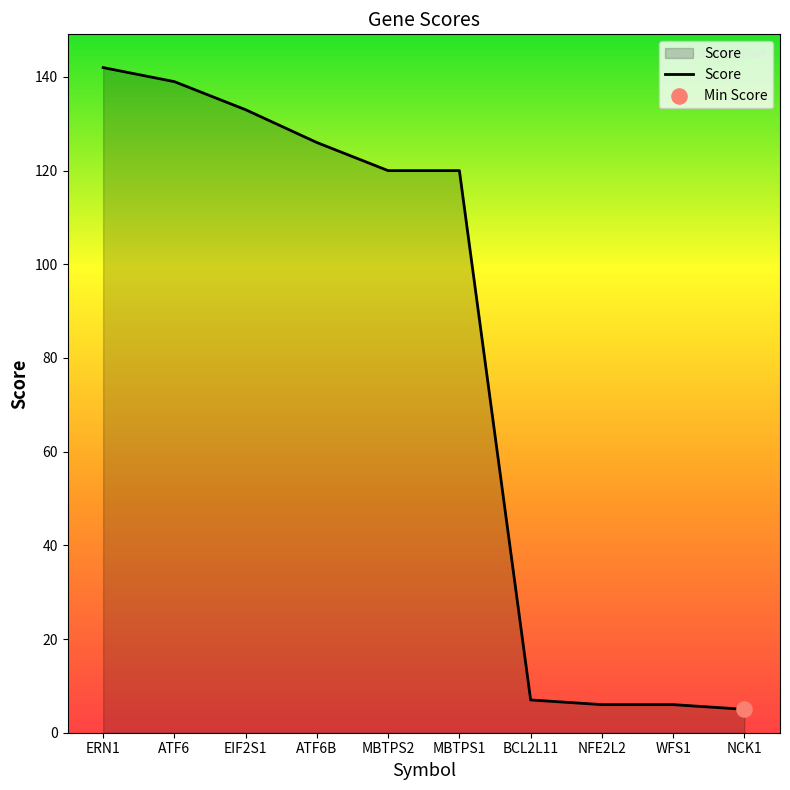

What is the change in value from MBTPS1 to NFE2L2?

-114